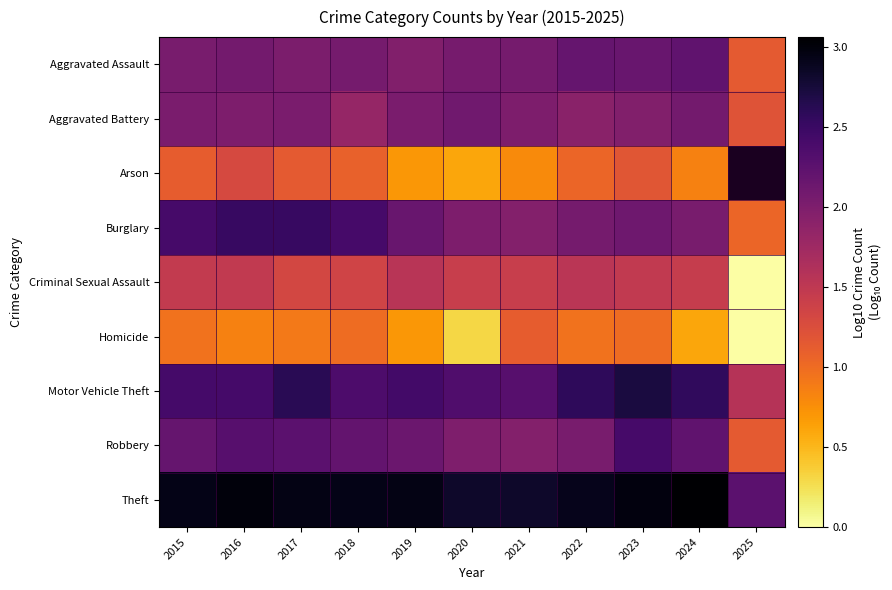

What is the approximate value of Arson at 2017?

1.1